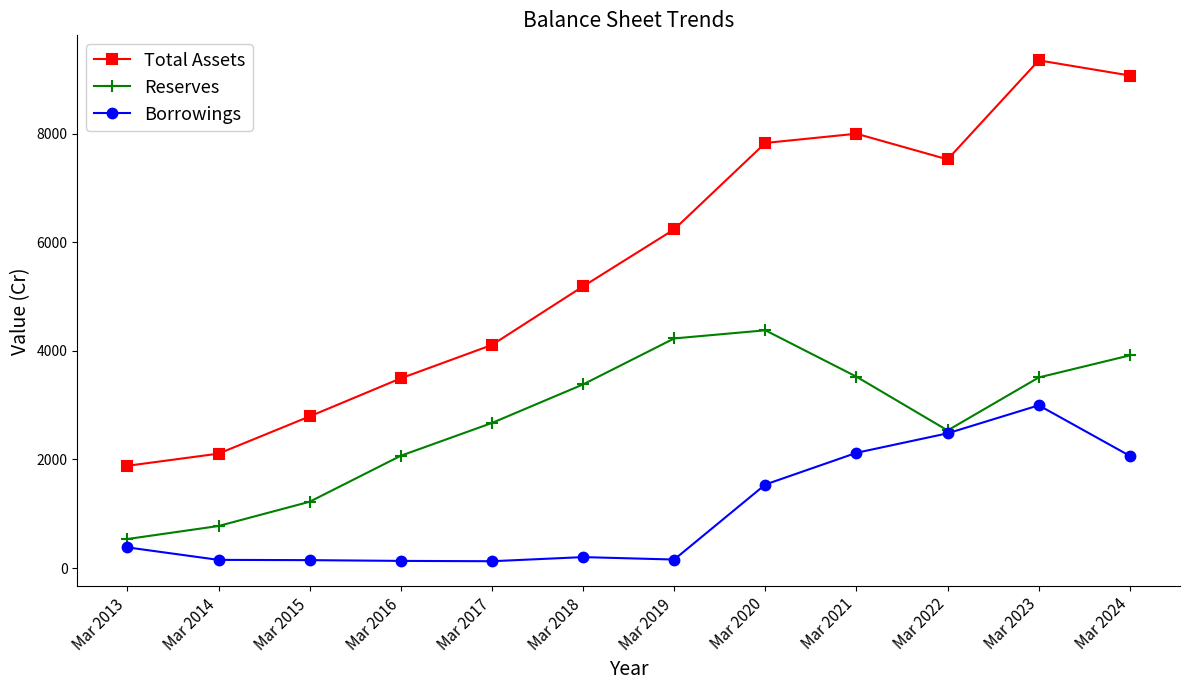

Does the chart have visible grid lines?

No